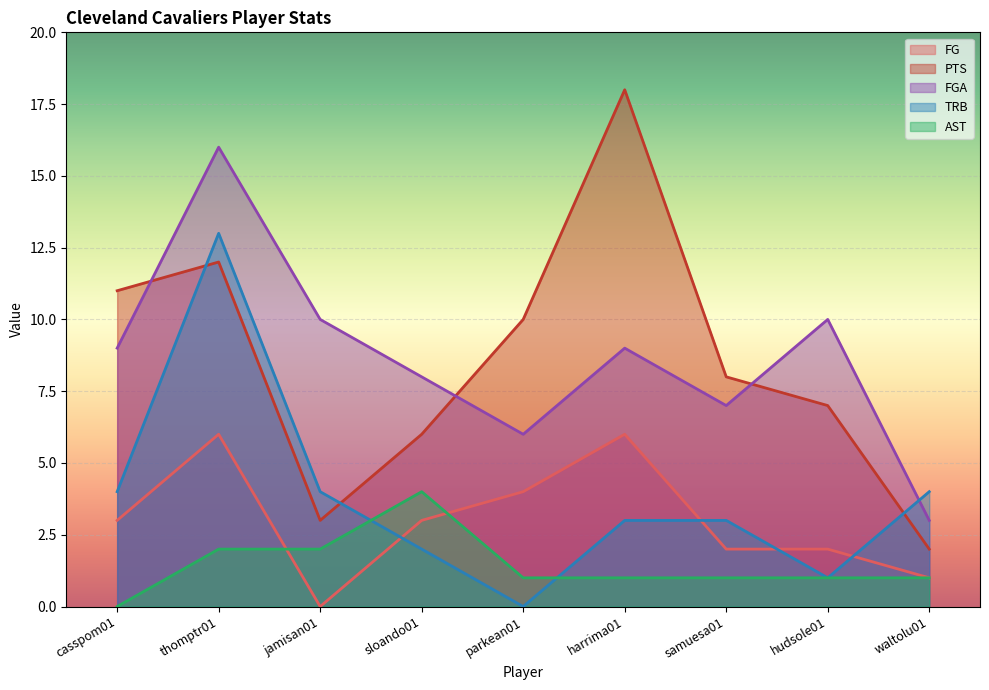

What is the difference between the AST values at casspom01 and harrima01?

1